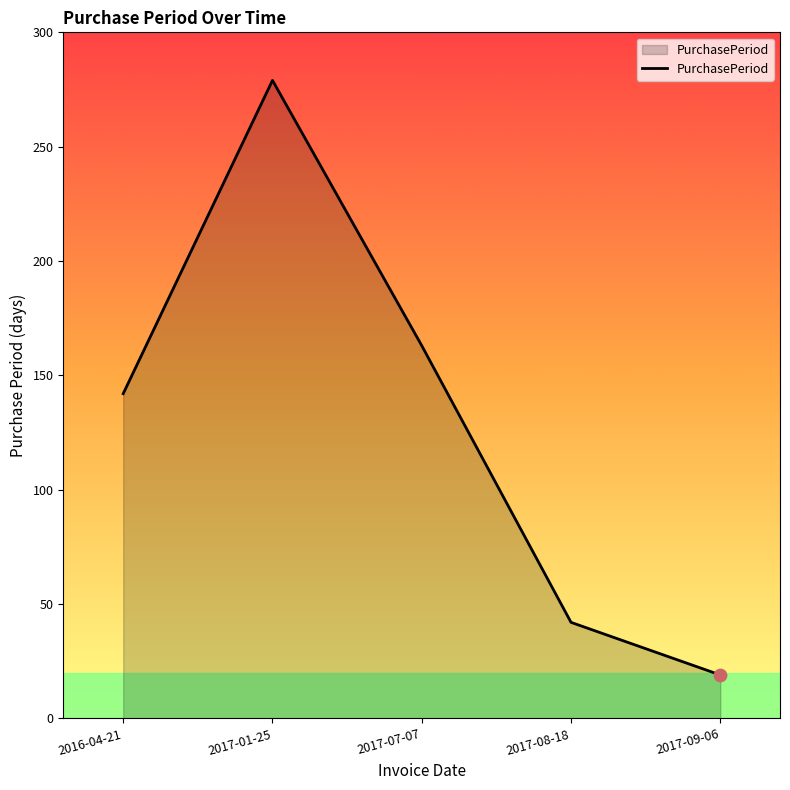

Which has a higher value, 2016-04-21 or 2017-08-18?

2016-04-21